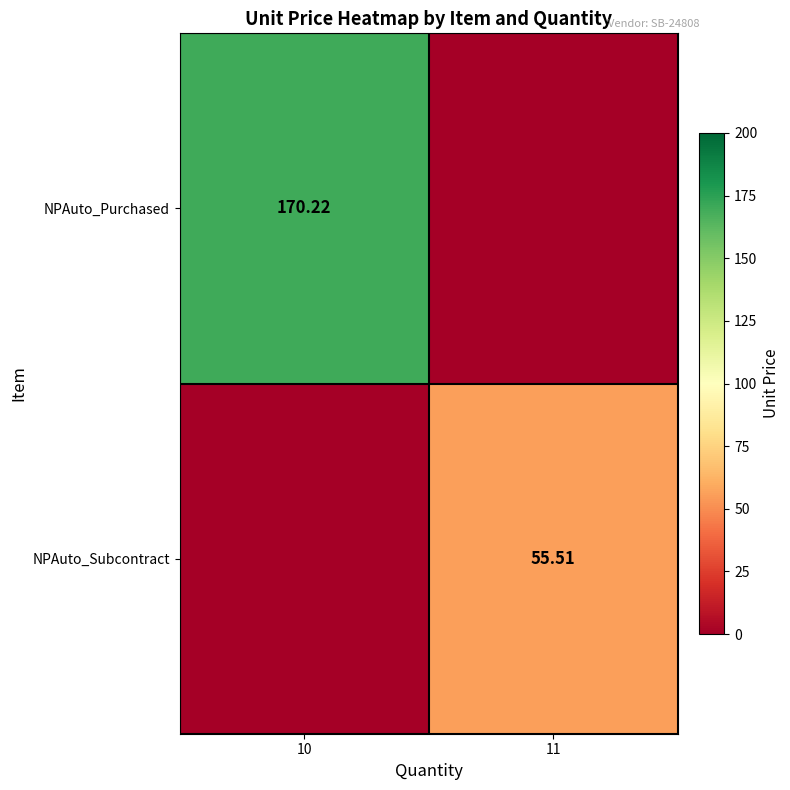

At how many categories does at least one series exceed 97?

1